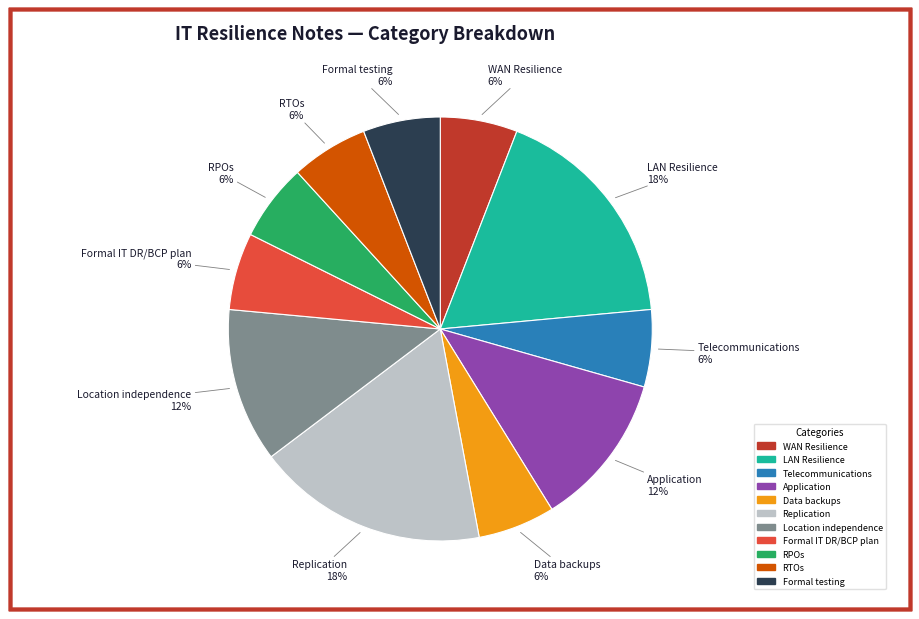

Combined, do WAN Resilience and LAN Resilience account for over 50%?

No